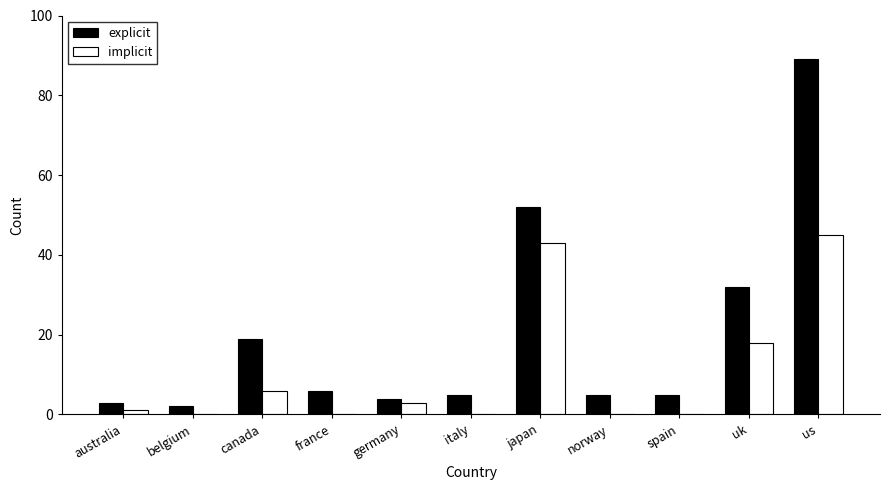

Is the value of implicit at italy greater than the value of explicit at australia?

No